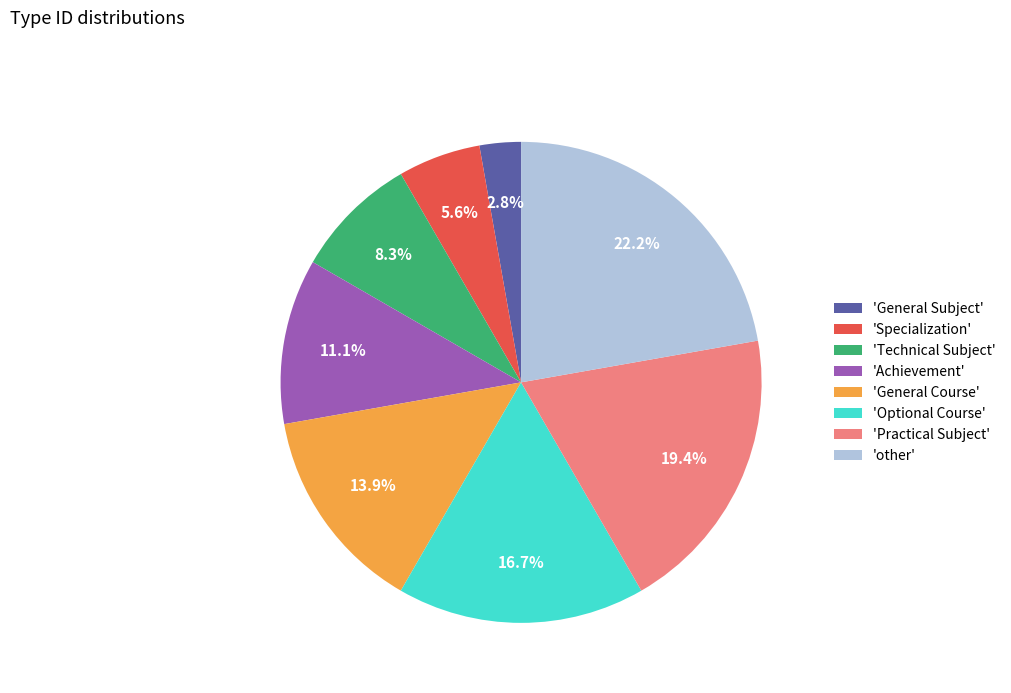

What is the ratio of the value at 'other' to the value at 'Optional Course'?

1.3